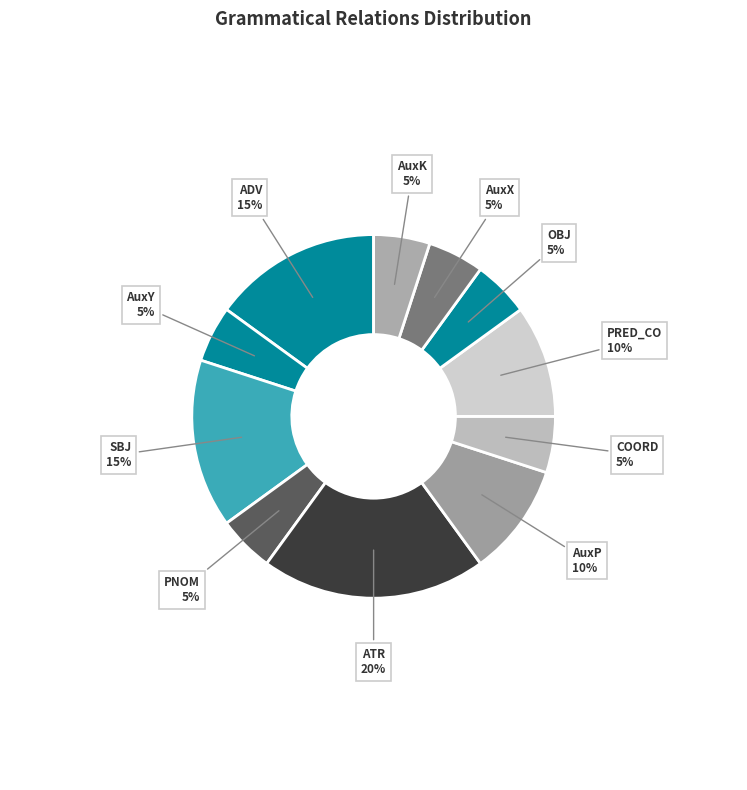

To the nearest percent, what percentage of the pie is SBJ?

15%